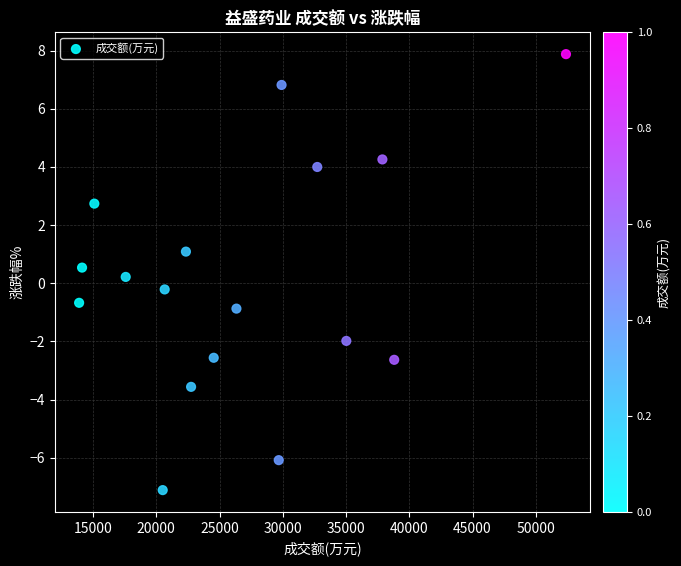

What is the range of X values (max minus min)?

38481.0